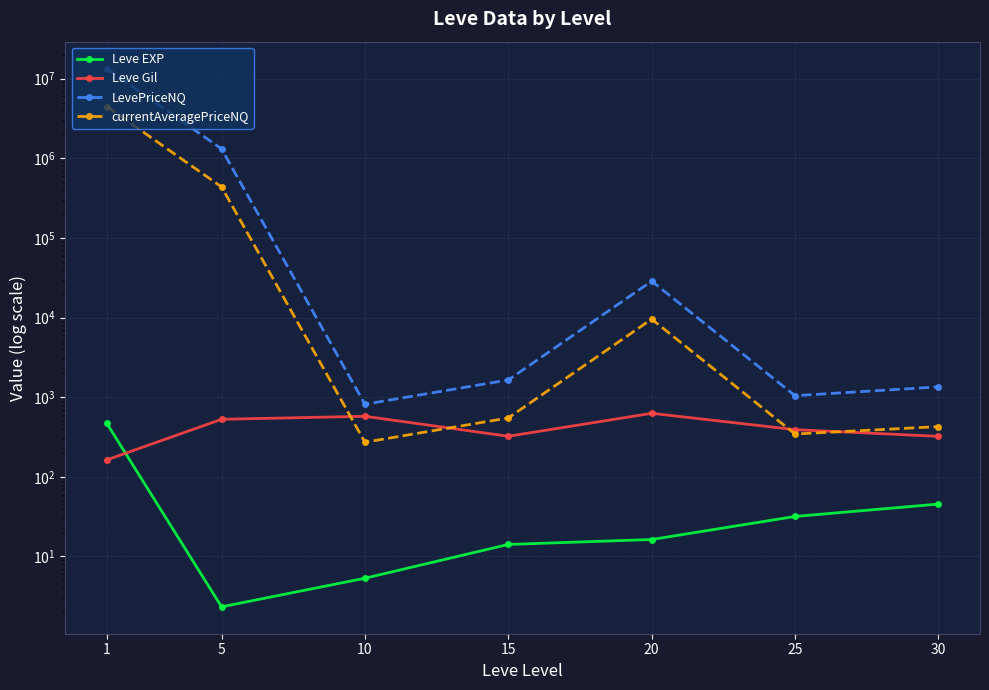

Reading left to right, what are all the values shown in this chart?

Leve EXP: 1=468.5	5=2.3	10=5.3	15=14.2	20=16.3	25=31.8	30=45.5
Leve Gil: 1=163.5	5=528.3	10=576.7	15=323.3	20=628.3	25=391.7	30=322.5
LevePriceNQ: 1=13410341.8	5=1313475.9	10=816.5	15=1648.2	20=28707.9	25=1045.9	30=1348.6
currentAveragePriceNQ: 1=4470177.6	5=437825.3	10=272.2	15=549.4	20=9569.3	25=345.1	30=427.6